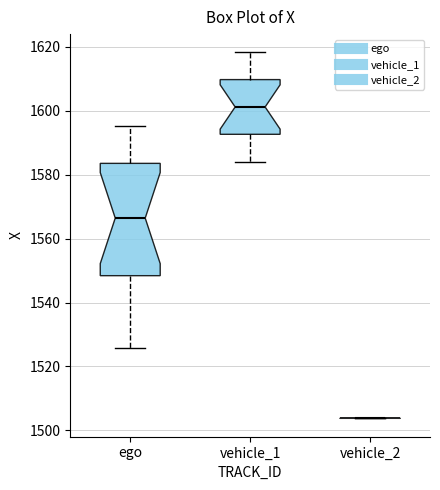

Reading left to right, transcribe this box plot: for each box, give where its median line is, the range the box spans, and where its two whiskers end, as read against the y-axis. The values are not printed on the chart, so give them approximately, as read against the axis.

ego: median 1566, box 1548 to 1584, whiskers 1526 to 1596
vehicle_1: median 1602, box 1592 to 1610, whiskers 1584 to 1618
vehicle_2: box collapsed to a line at 1504, whiskers 1504 to 1504